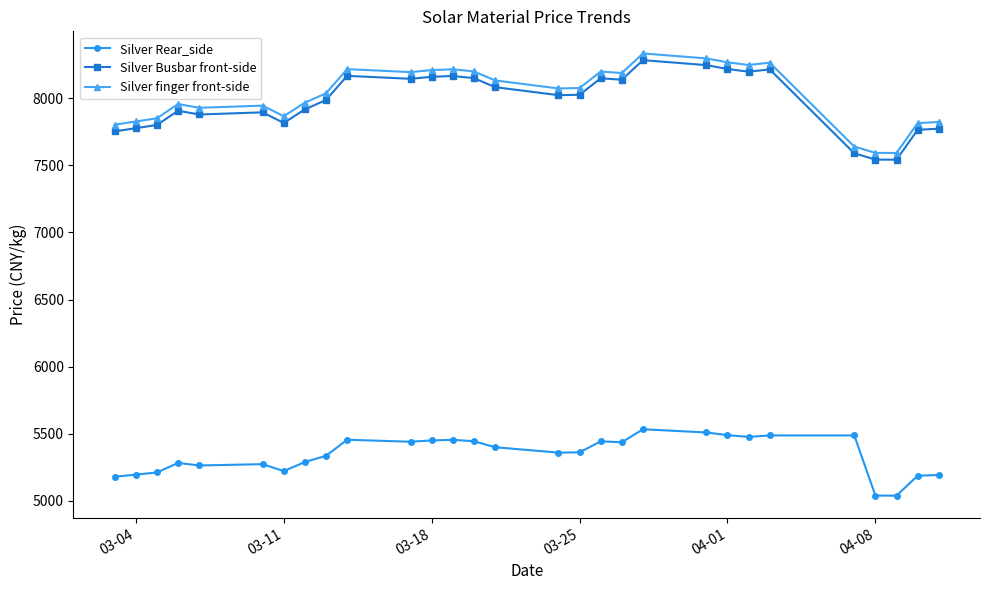

What is the highest value of the Silver Rear_side series?

5533